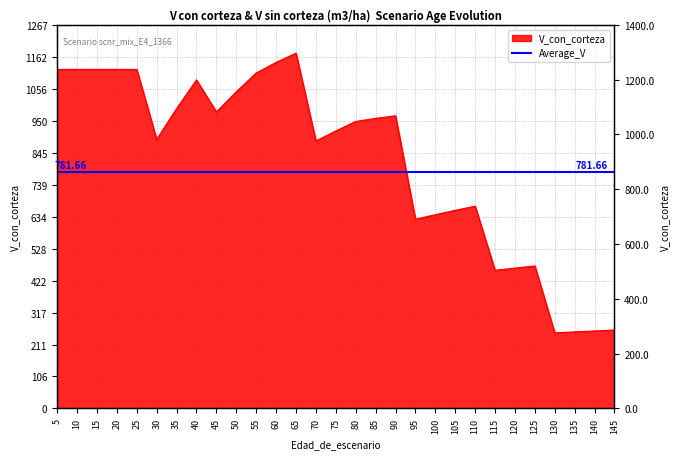

The value at 80 is 566.6. True or false?

False